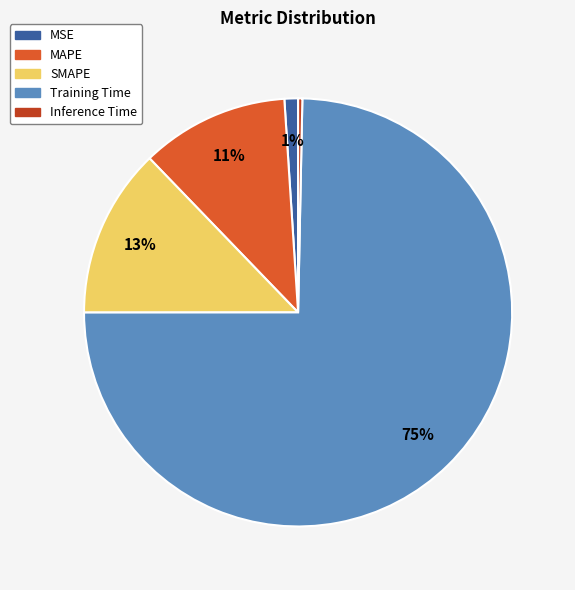

The Inference Time slice represents 9% of the pie. True or false?

False